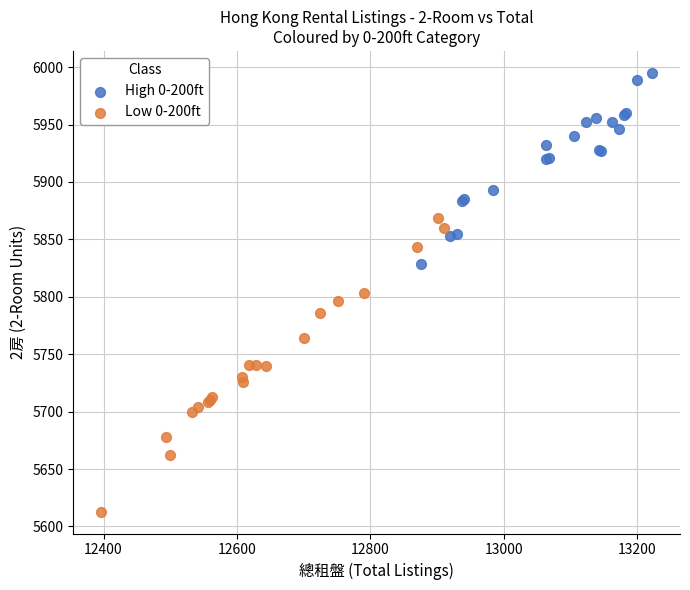

Which series has the largest Y range (max minus min)?

Low 0-200ft